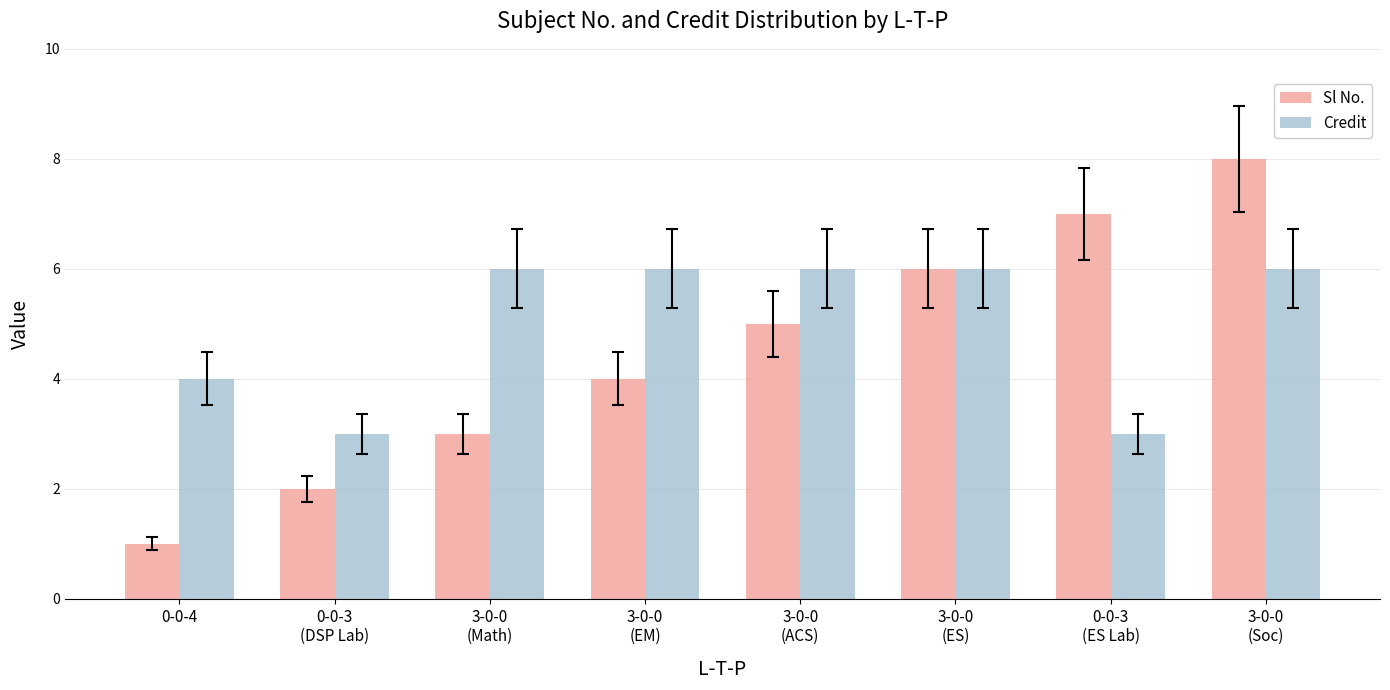

Which category has the lowest value in the Sl No. series?

0-0-4